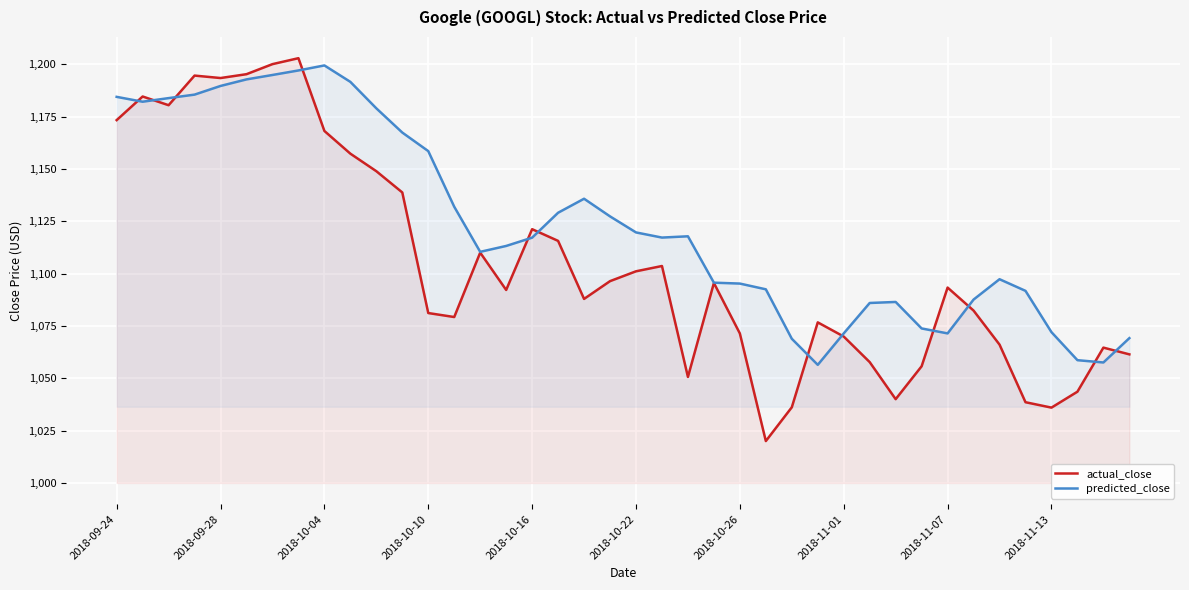

At which label does predicted_close first exceed 1117?

2018-09-24